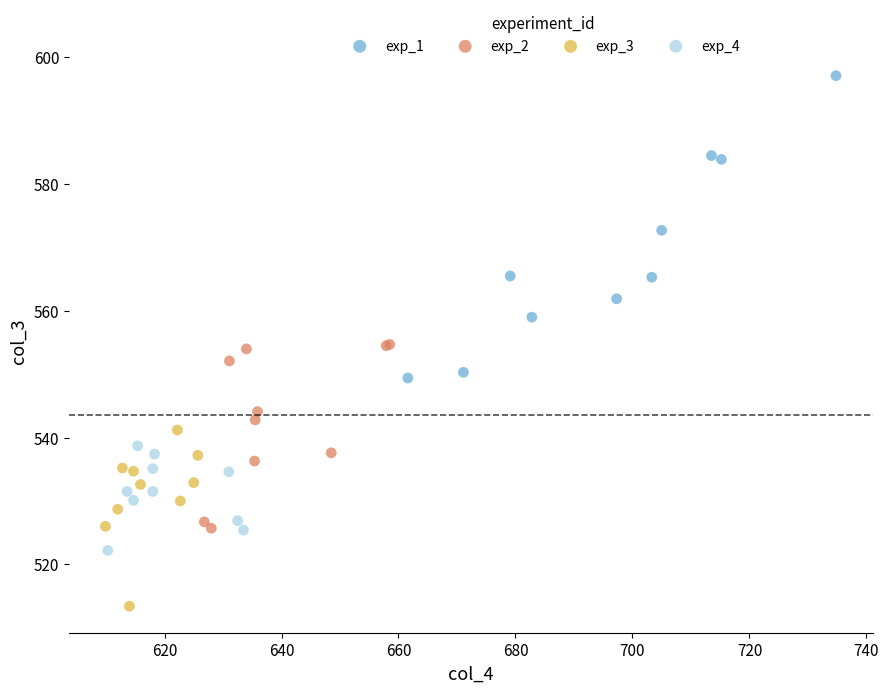

Which series reaches the minimum Y coordinate?

exp_3